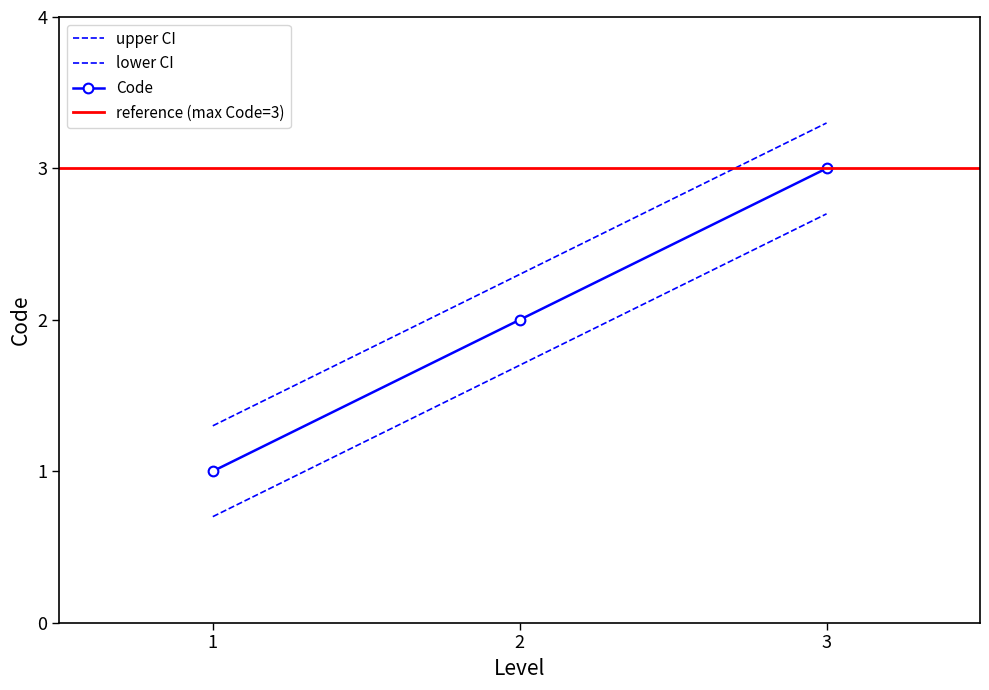

Is it true that the value at 3 is 3.3?

True